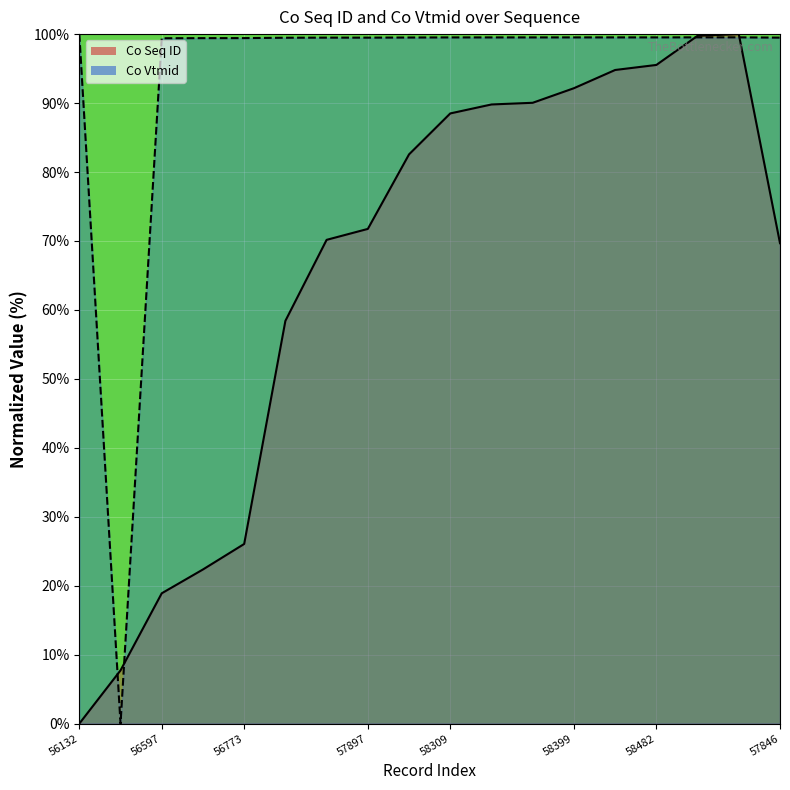

What are all the series names shown in the legend?

Co Seq ID, Co Vtmid